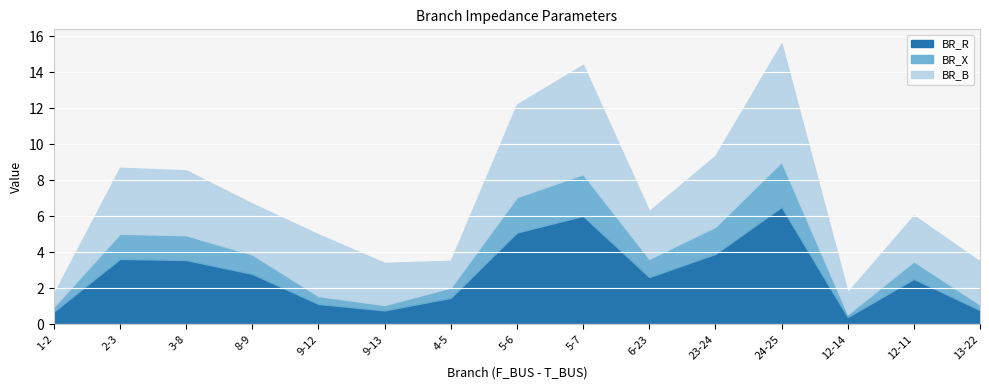

The BR_R series shows 0.9 at 4-5. True or false?

False